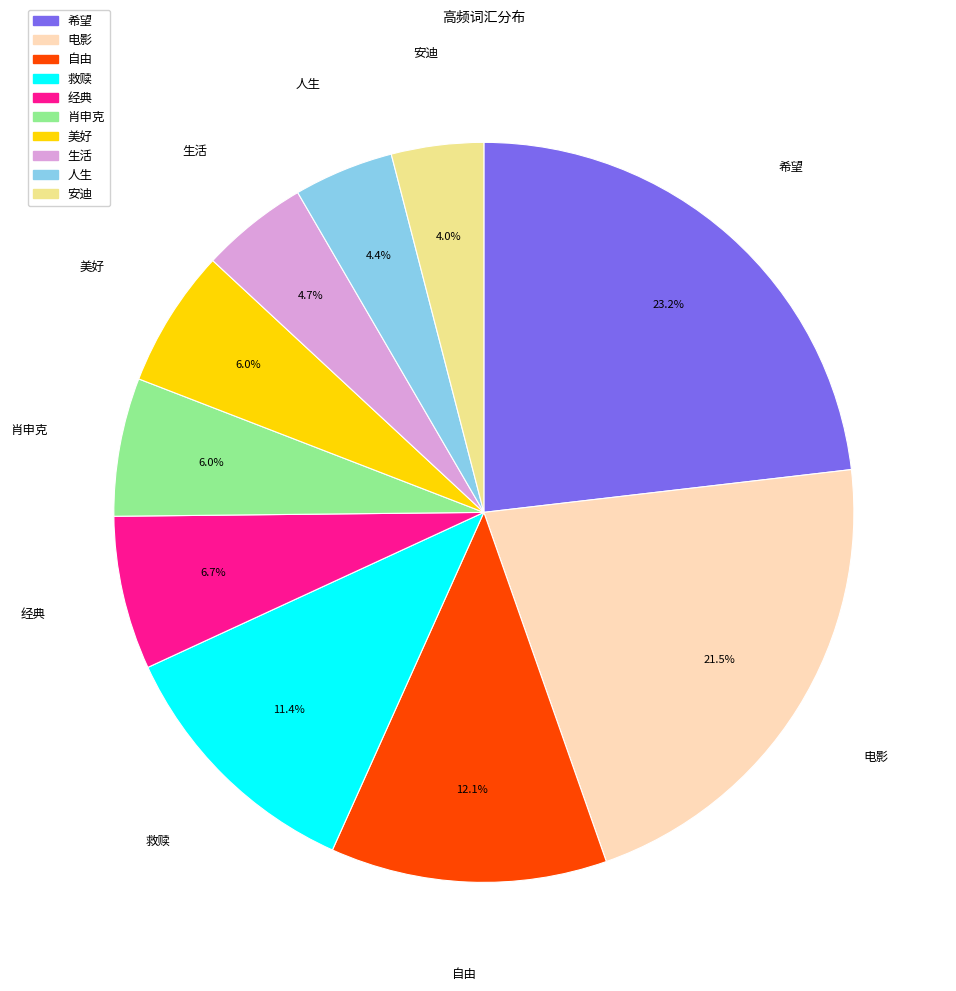

Does any single category account for the majority?

No